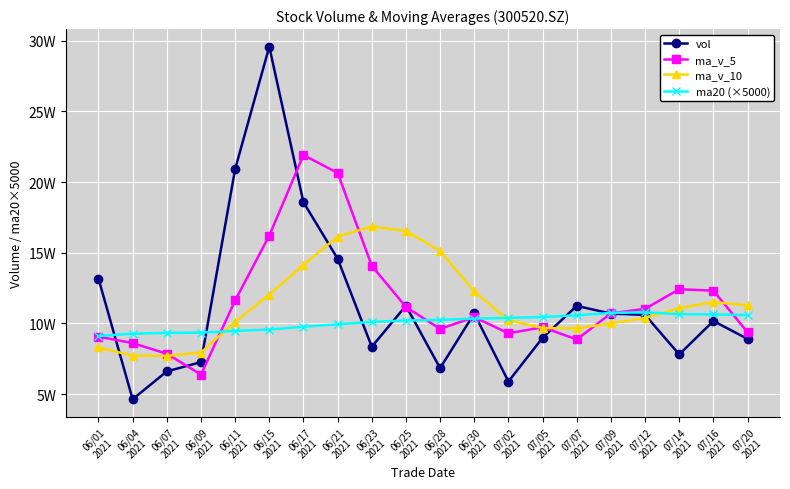

What is the label of the 8th point from the right?

07/02
2021